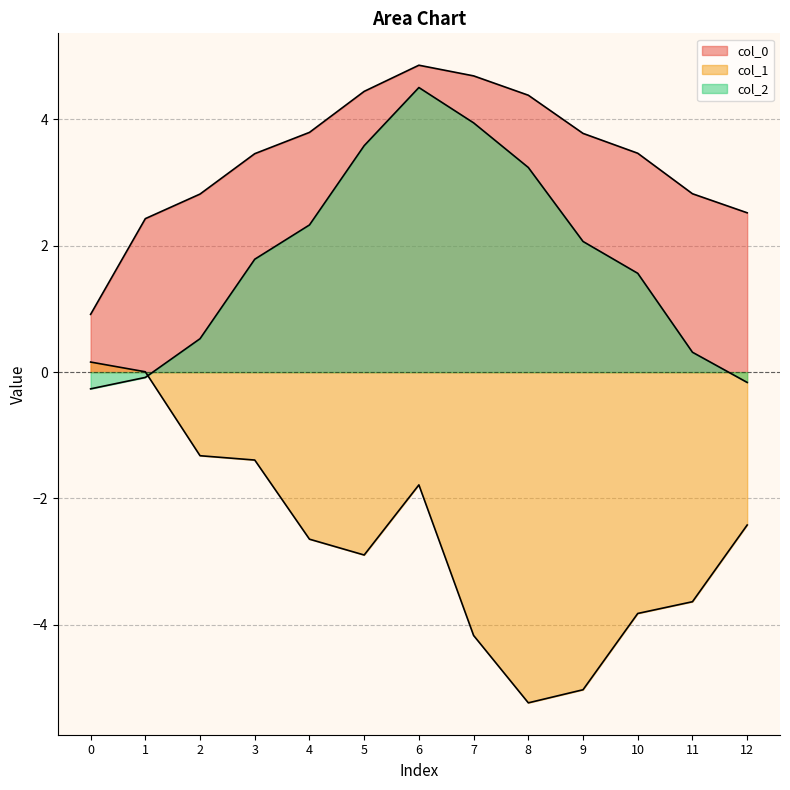

Where is the first local minimum for col_1?

5